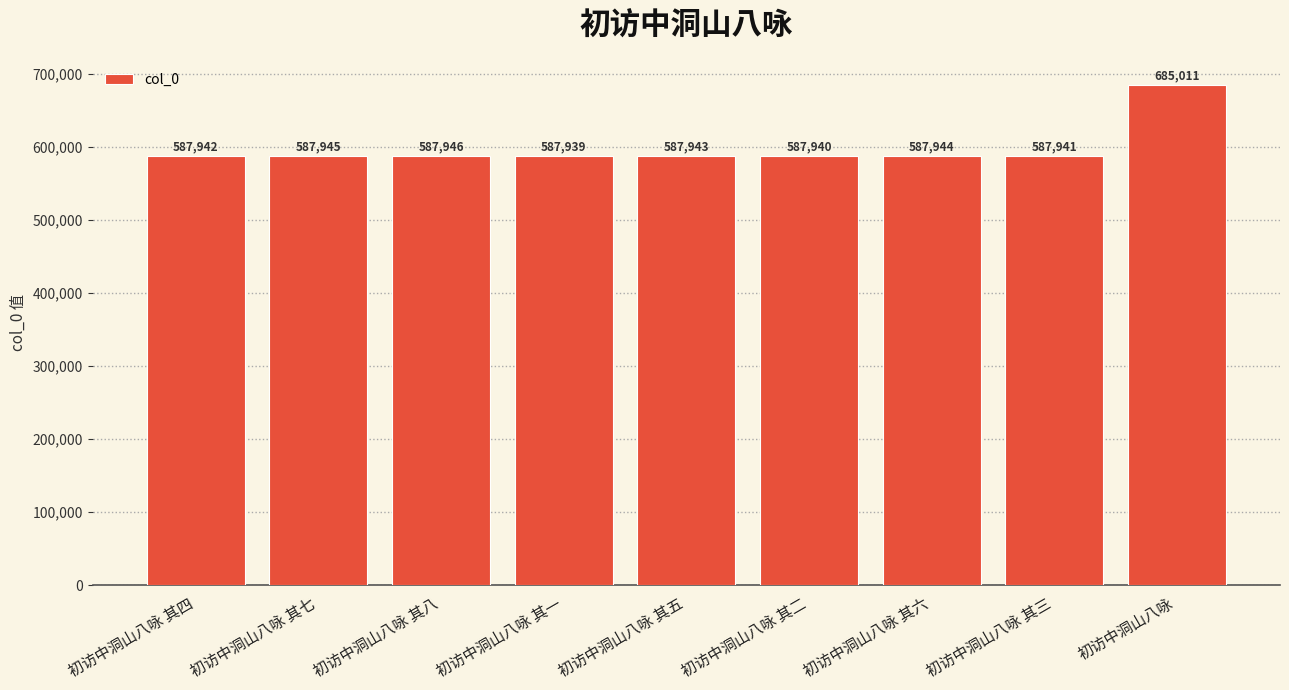

What is the difference between the values at 初访中洞山八咏 其一 and 初访中洞山八咏 其四?

3